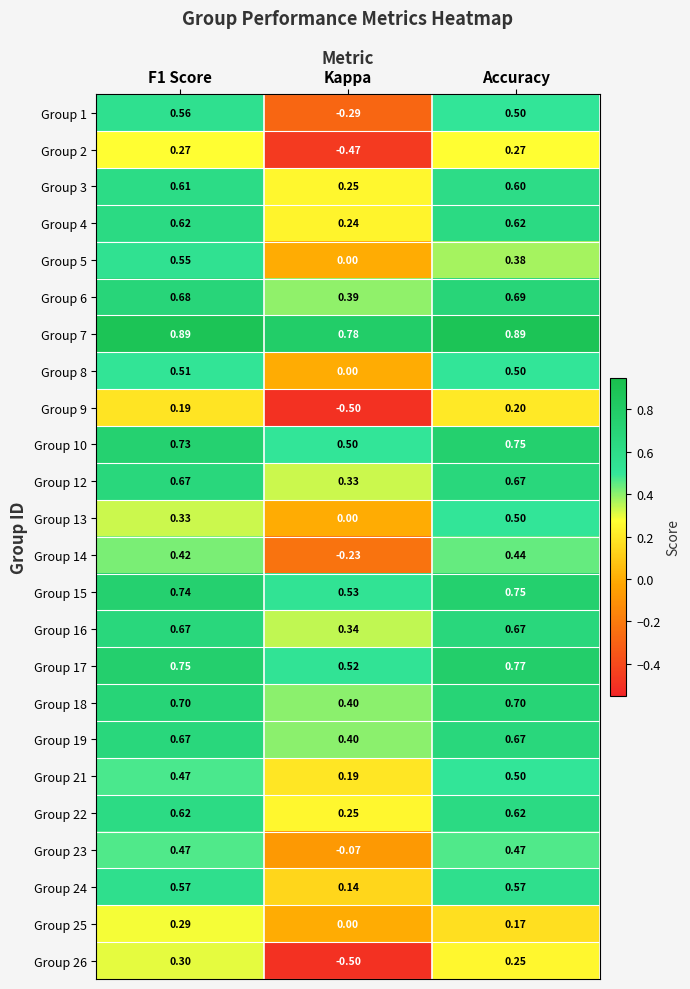

Where is Group 8 nearest to the value 0?

Kappa